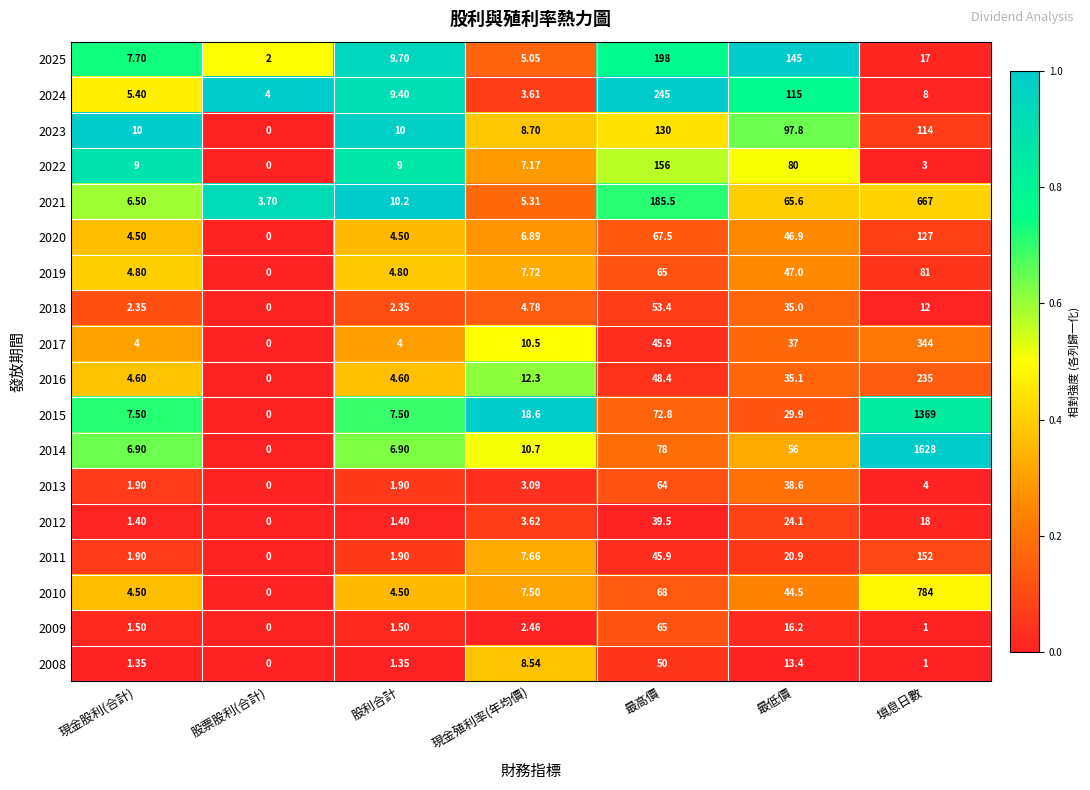

Which series has the largest total across all categories?

2014